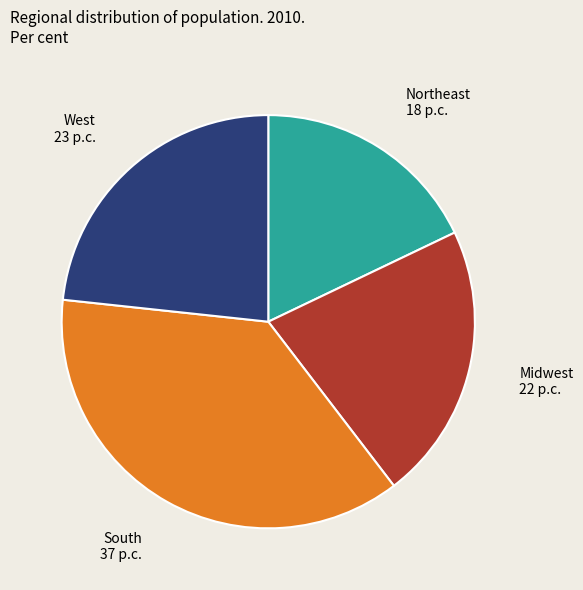

Is there any slice that represents more than half of the pie?

No